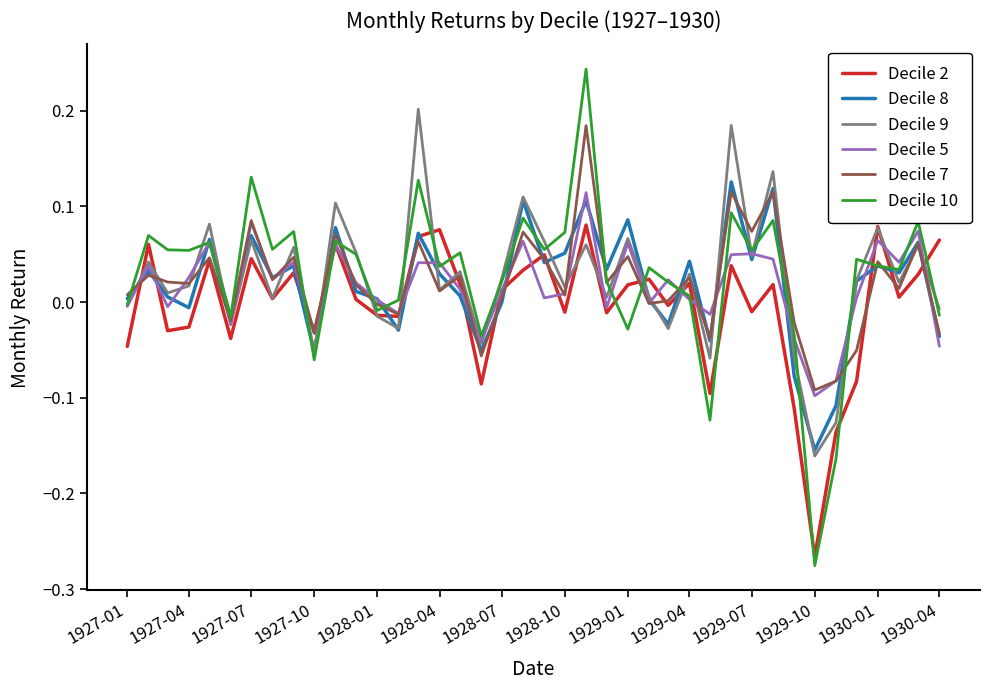

Which series has the largest range (max minus min)?

Decile 10